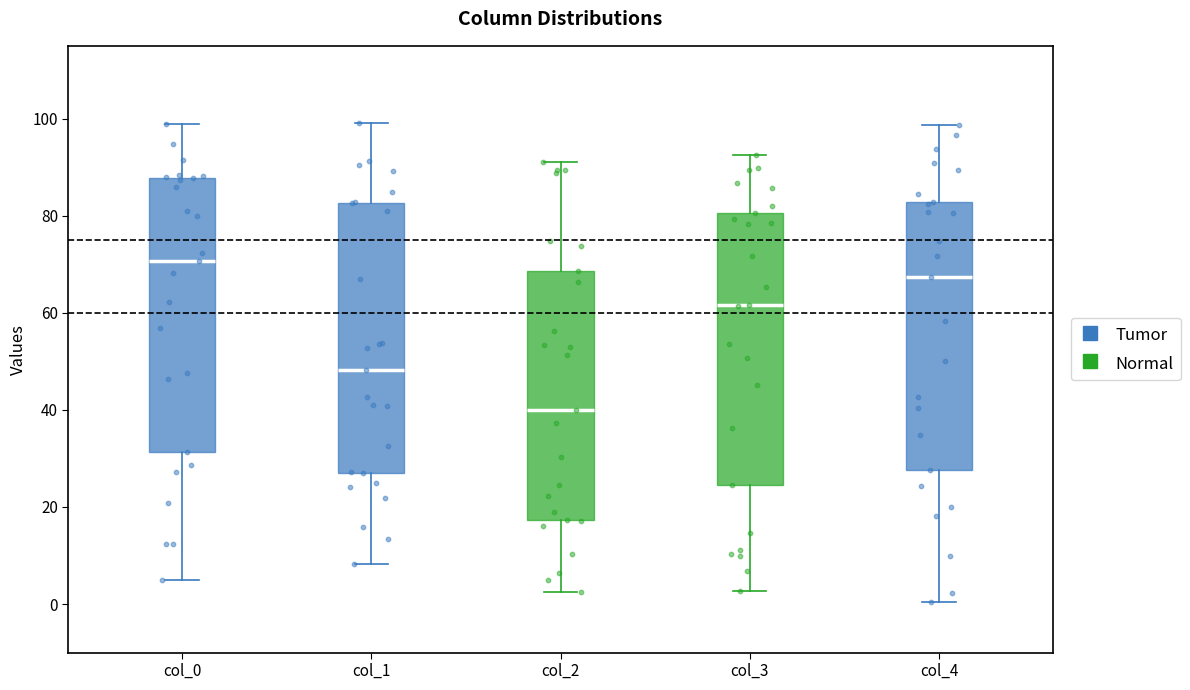

Reading left to right, transcribe this box plot: for each box, give where its median line is, the range the box spans, and where its two whiskers end, as read against the y-axis. The values are not printed on the chart, so give them approximately, as read against the axis.

col_0: median 70, box 32 to 88, whiskers 4 to 98
col_1: median 48, box 28 to 82, whiskers 8 to 100
col_2: median 40, box 18 to 68, whiskers 2 to 92
col_3: median 62, box 24 to 80, whiskers 2 to 92
col_4: median 68, box 28 to 82, whiskers 0 to 98